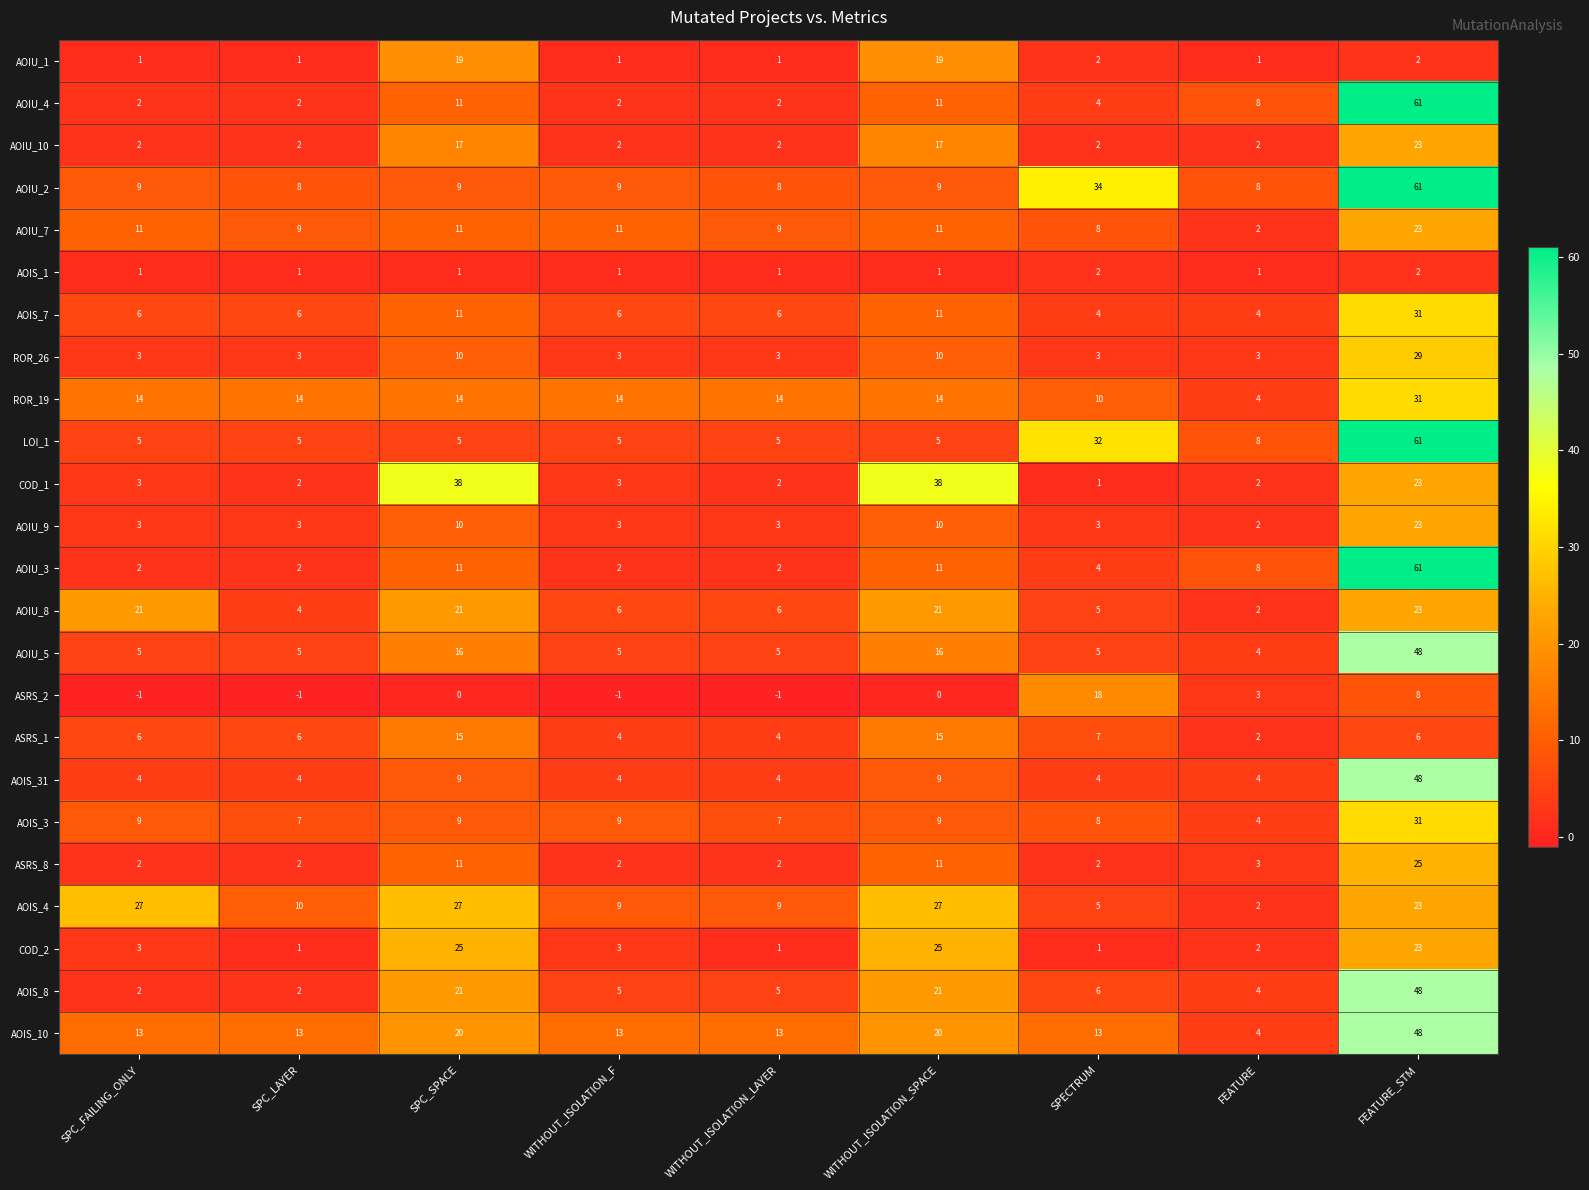

Which category has the highest value in the AOIU_2 series?

FEATURE_STM